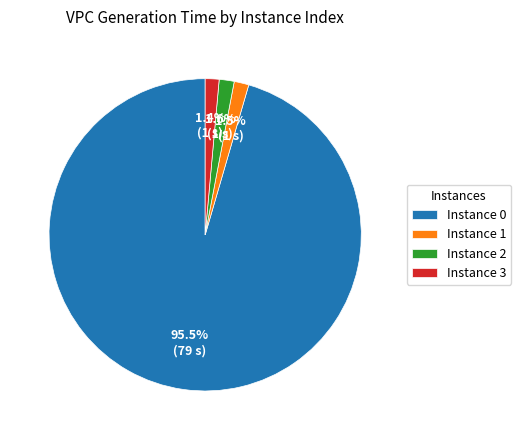

How many slices are in this pie chart?

4